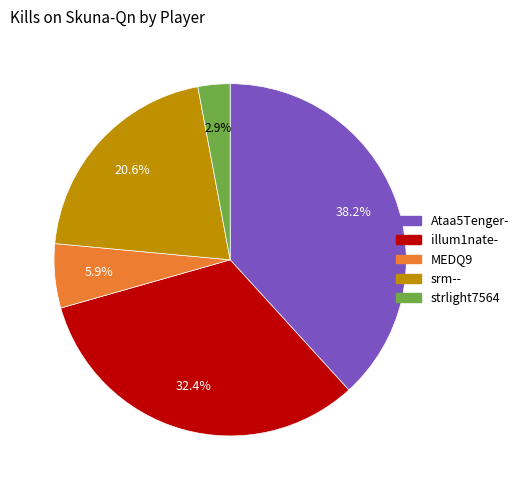

Combined, what portion of the pie is strlight7564 and MEDQ9?

8.8%